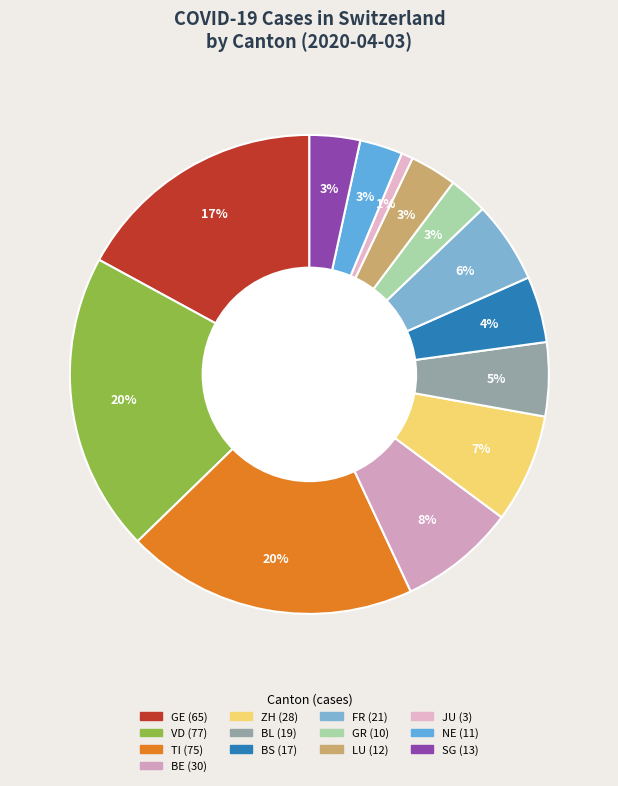

Does any single category account for the majority?

No